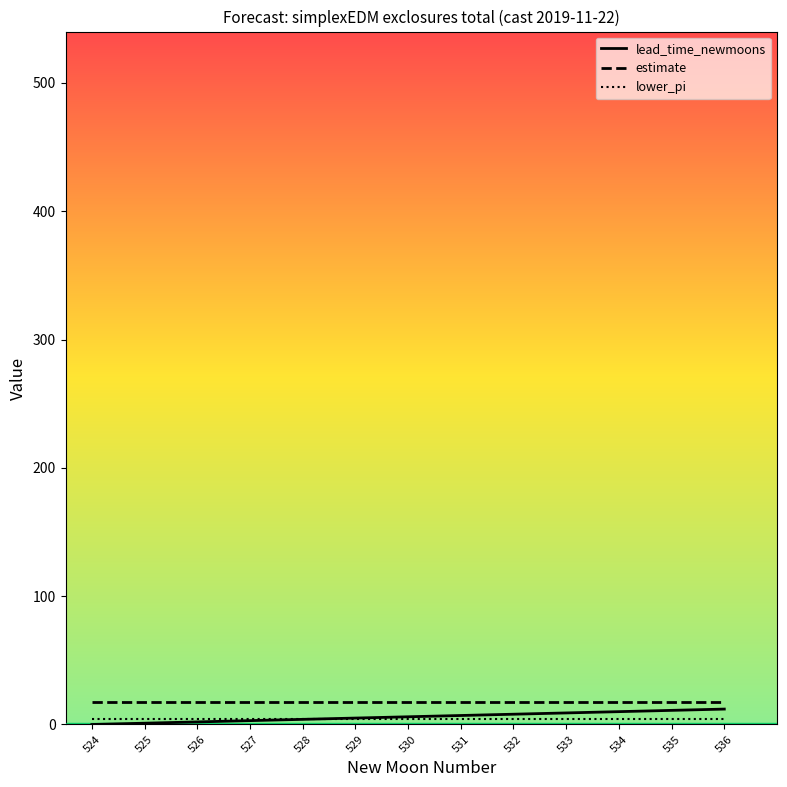

What is the average value of the lead_time_newmoons series?

6.0